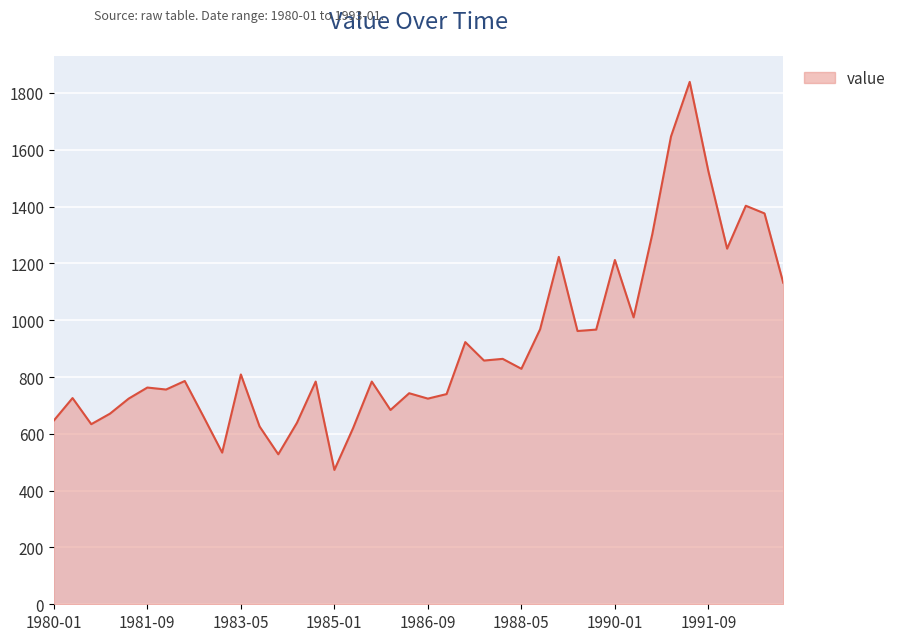

What is the maximum value shown in the chart?

1839